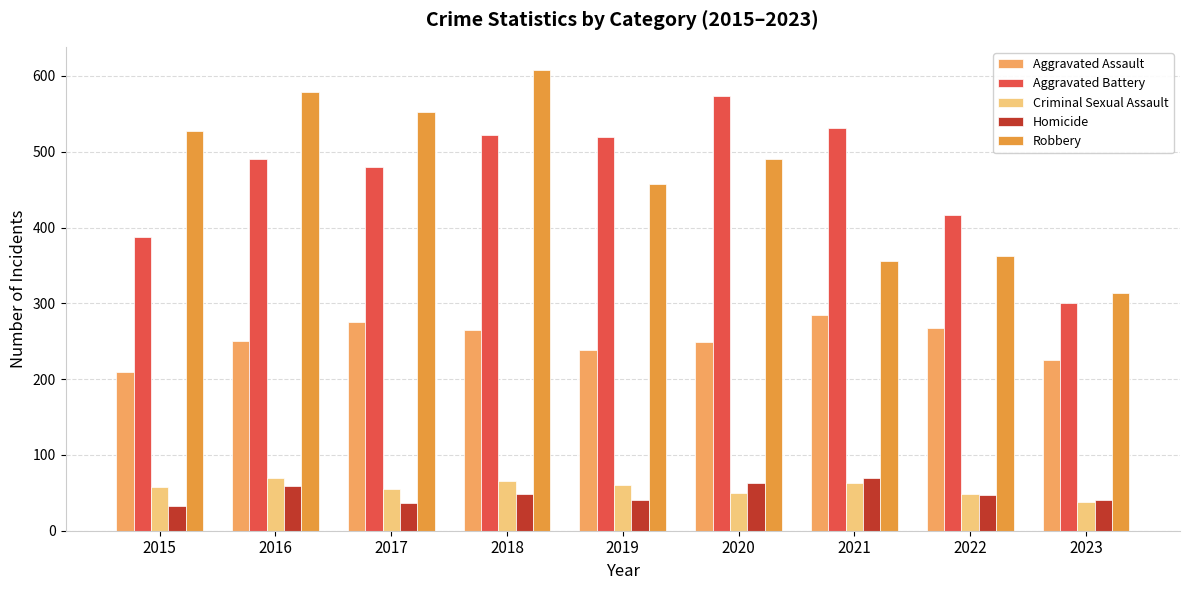

List the labels in order of Robbery value, smallest first.

2023, 2021, 2022, 2019, 2020, 2015, 2017, 2016, 2018